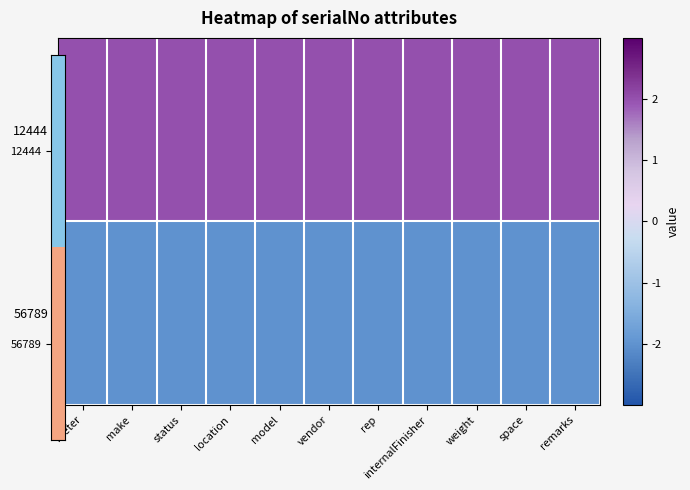

Reading right to left, extract all data points from this chart.

12444: remarks=2	space=2	weight=2	internalFinisher=2	rep=2	vendor=2	model=2	location=2	status=2	make=2	meter=2
56789: remarks=-2	space=-2	weight=-2	internalFinisher=-2	rep=-2	vendor=-2	model=-2	location=-2	status=-2	make=-2	meter=-2